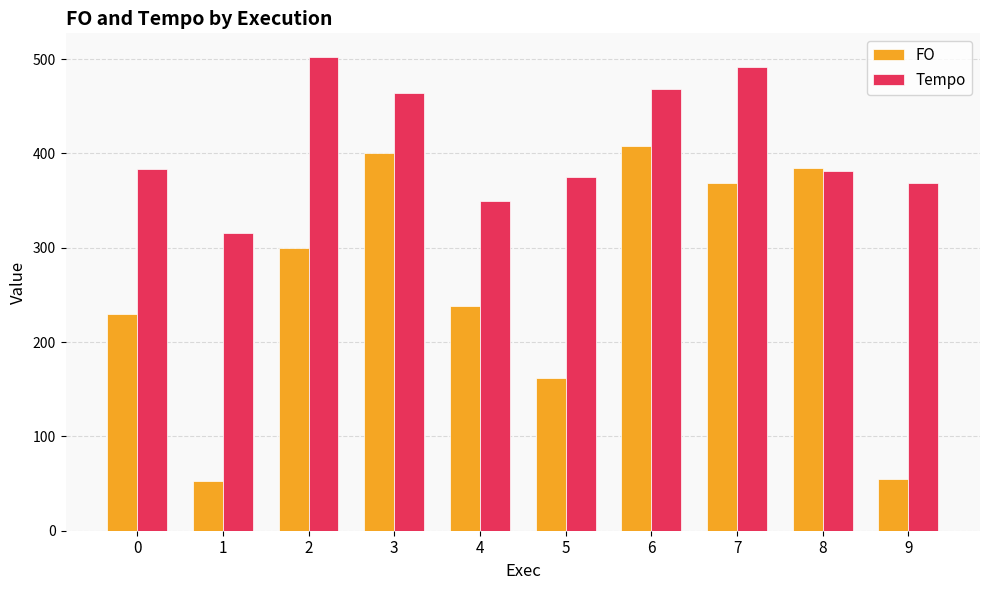

What is the difference between the FO values at 5 and 0?

68.0